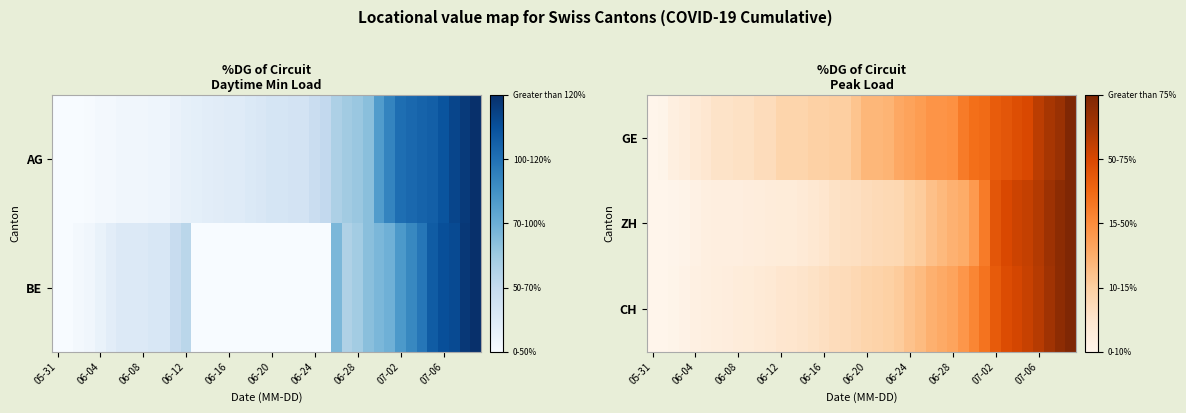

Which has a higher value, 10 or 11?

10